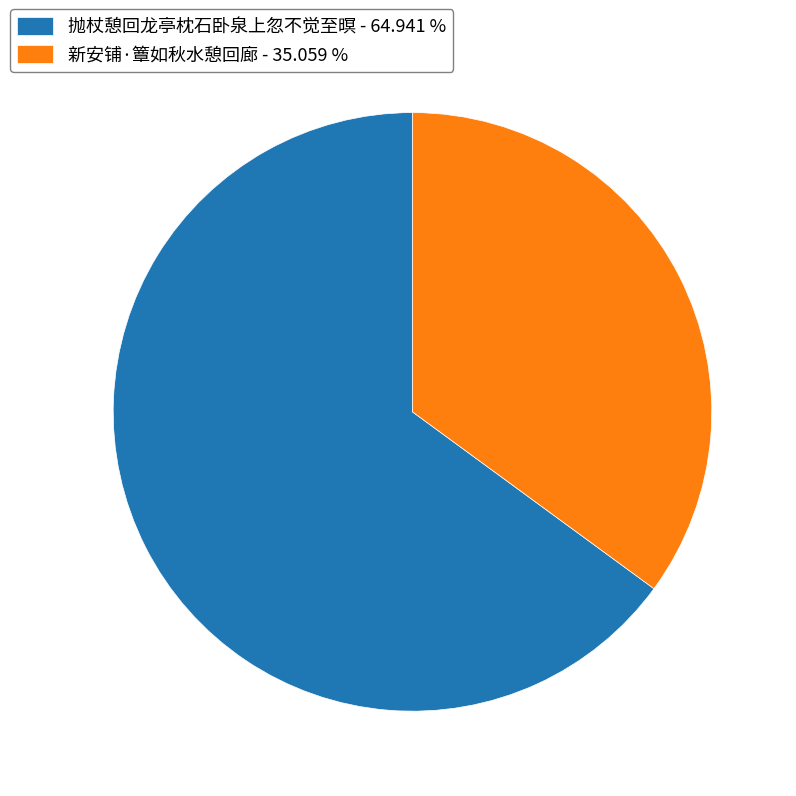

Rank the categories by value from highest to lowest.

抛杖憩回龙亭枕石卧泉上忽不觉至暝, 新安铺·簟如秋水憩回廊